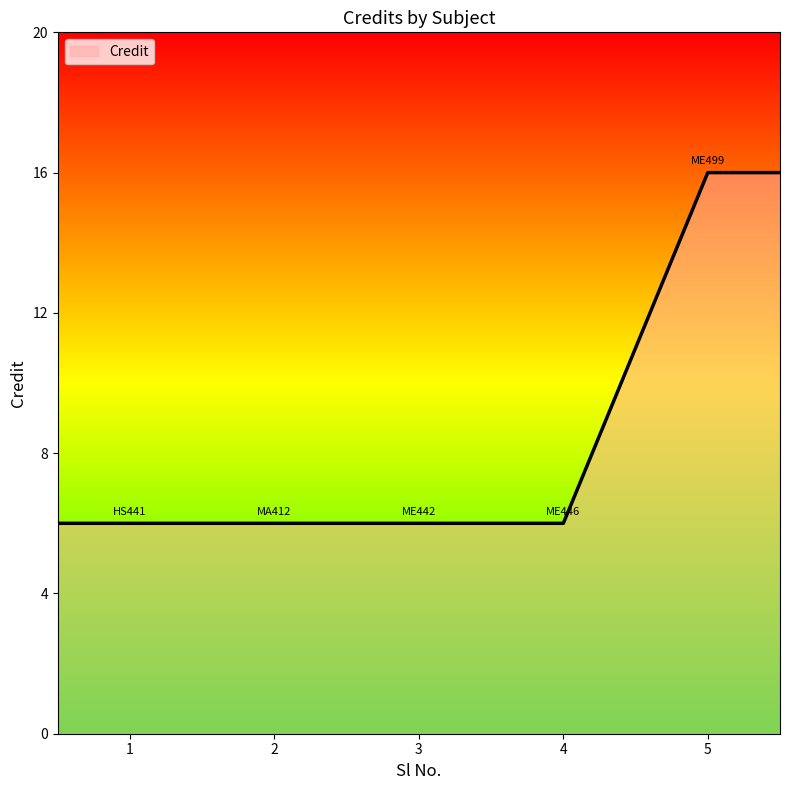

What is the difference between the second highest and minimum values?

10